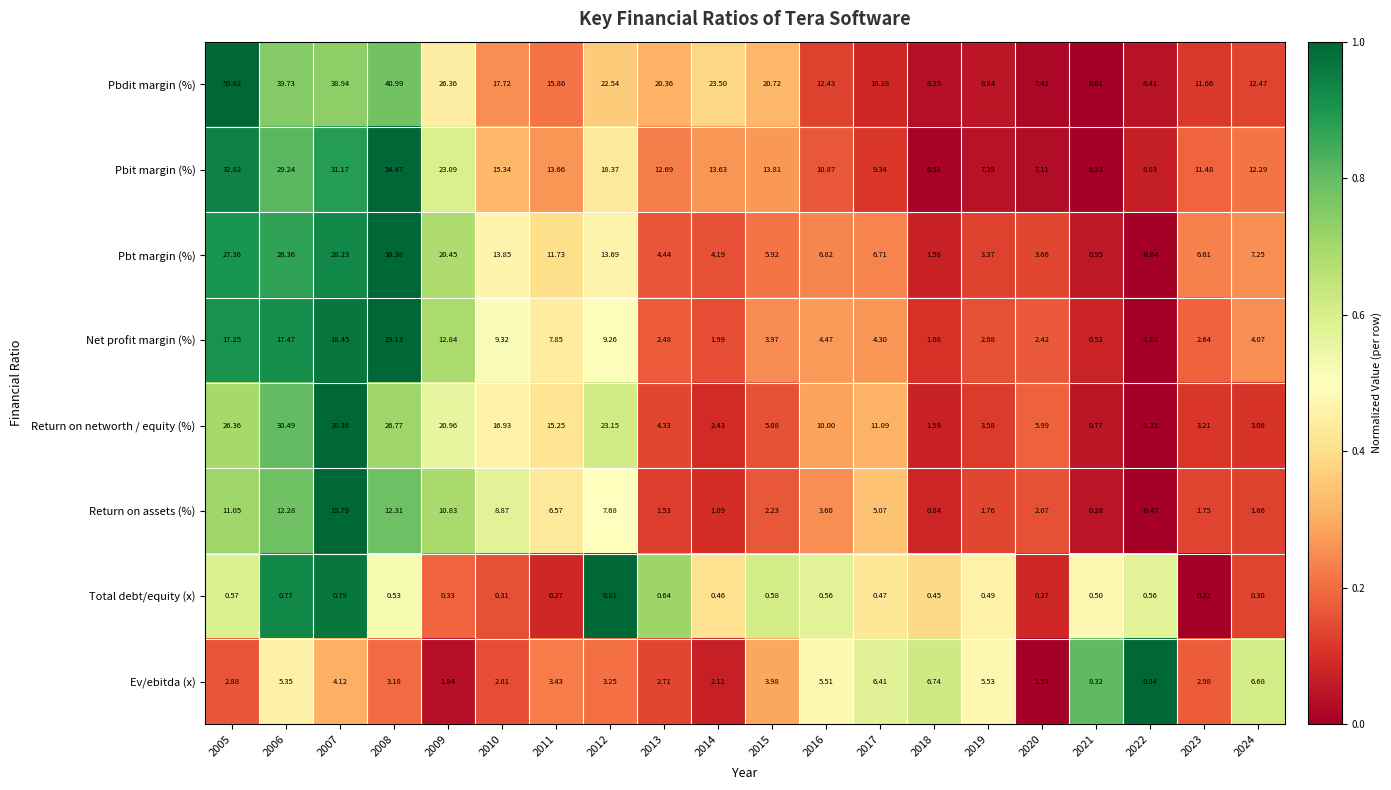

Which series has the widest spread of values?

Pbdit margin (%)